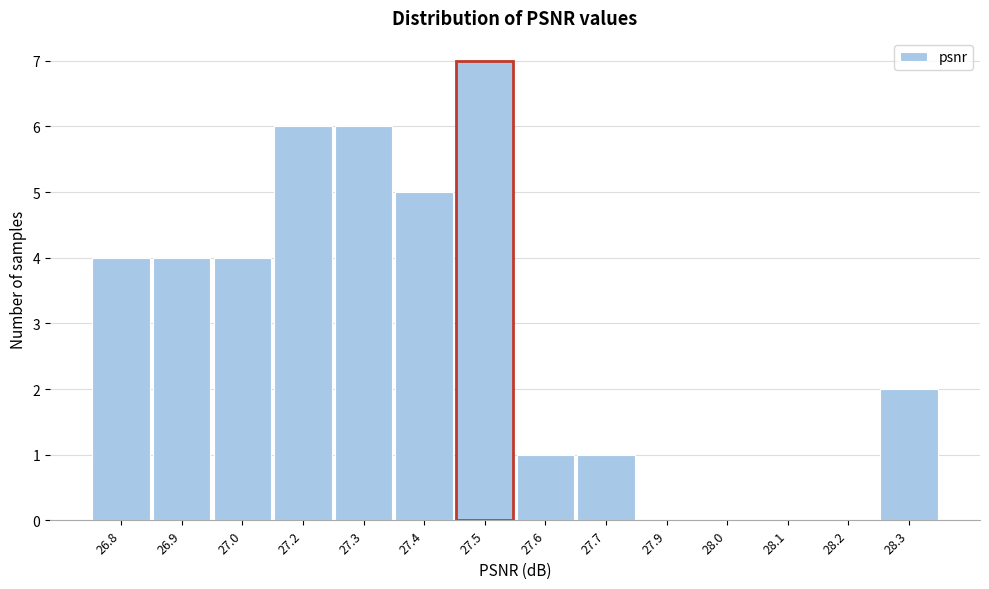

Reading left to right, extract all data points from this chart.

26.8=4	26.9=4	27.0=4	27.2=6	27.3=6	27.4=5	27.5=7	27.6=1	27.7=1	27.9=0	28.0=0	28.1=0	28.2=0	28.3=2